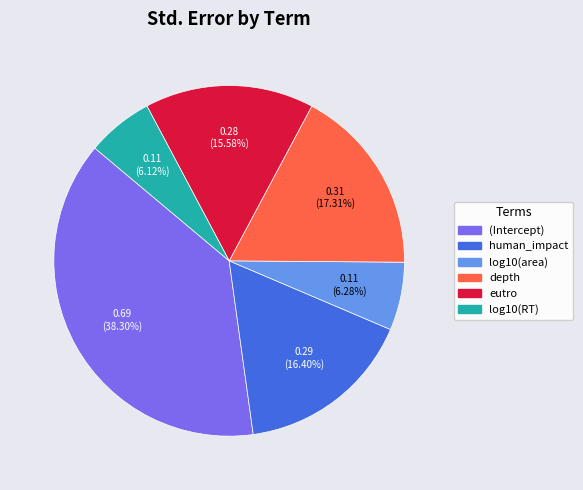

Which slice is the largest?

(Intercept)